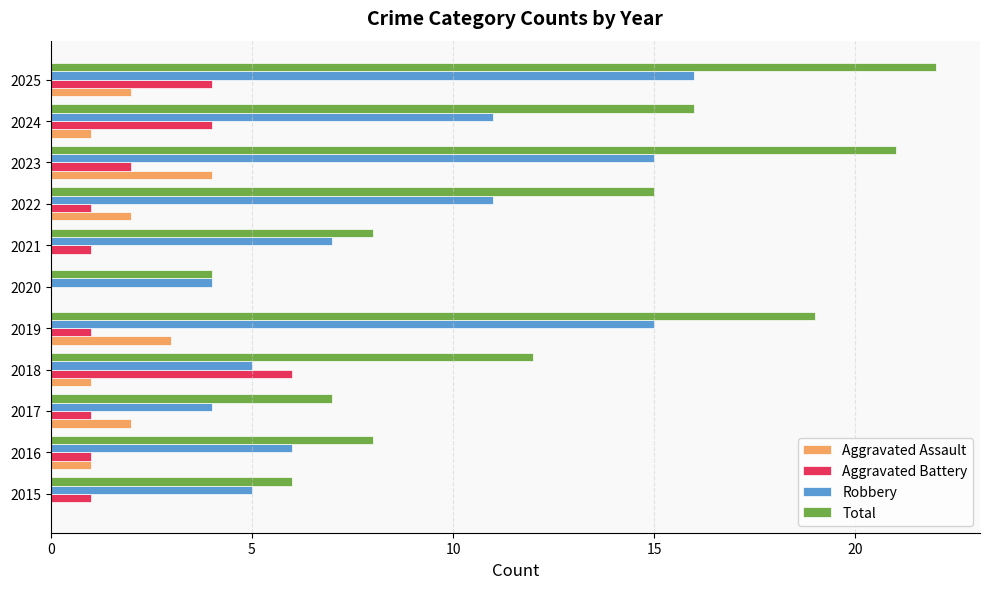

How many categories are shown in the chart?

11